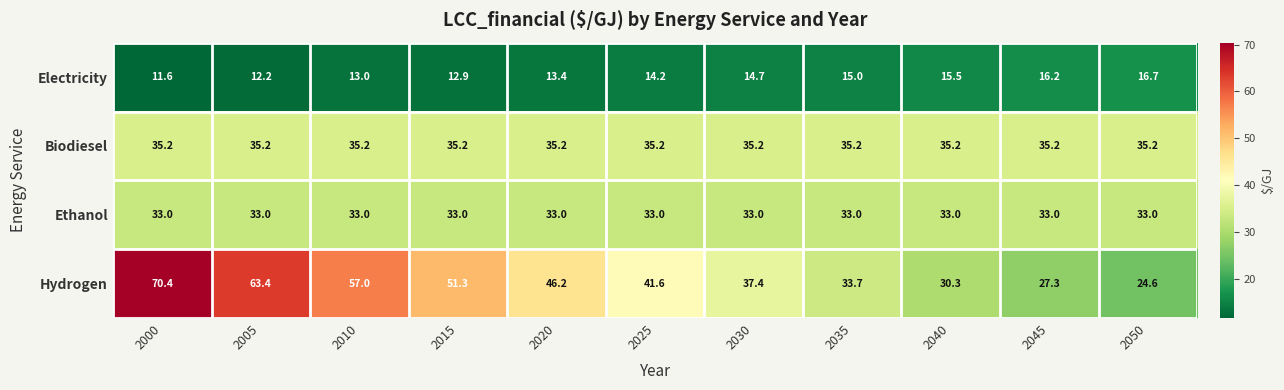

Rank the categories by Hydrogen value from highest to lowest.

2000, 2005, 2010, 2015, 2020, 2025, 2030, 2035, 2040, 2045, 2050